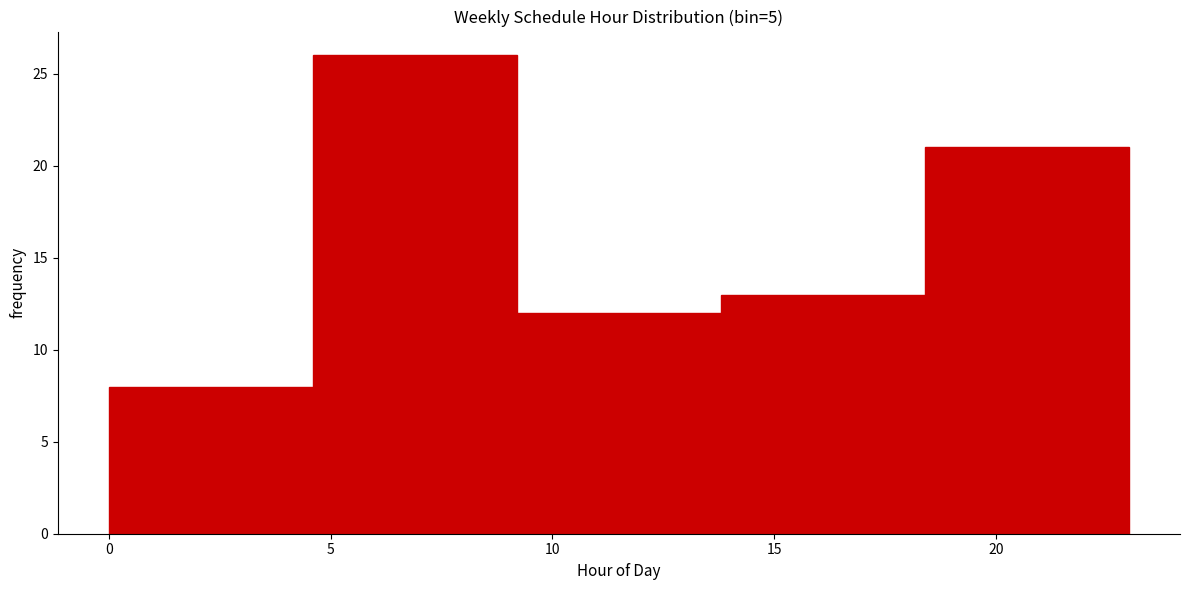

Reading left to right, list every bar in this chart as the range it spans on the x-axis followed by its height. Neither the bar edges nor the heights are printed on the chart, so give them approximately, as read against the axes.

0.0 to 4.6: 8
4.6 to 9.2: 26
9.2 to 13.8: 12
13.8 to 18.4: 13
18.4 to 23.0: 21